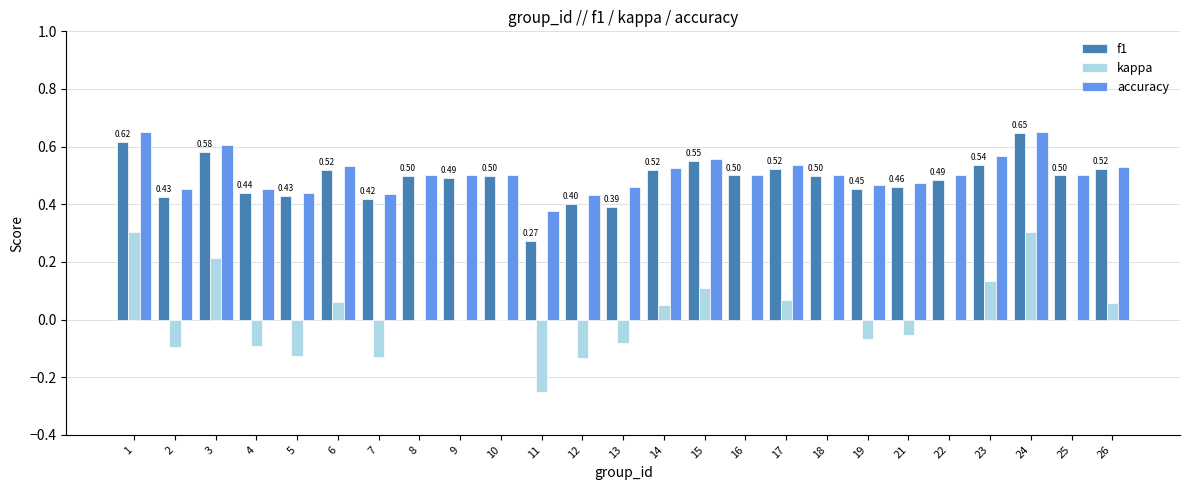

The value of kappa at 9 is -0.2. True or false?

False